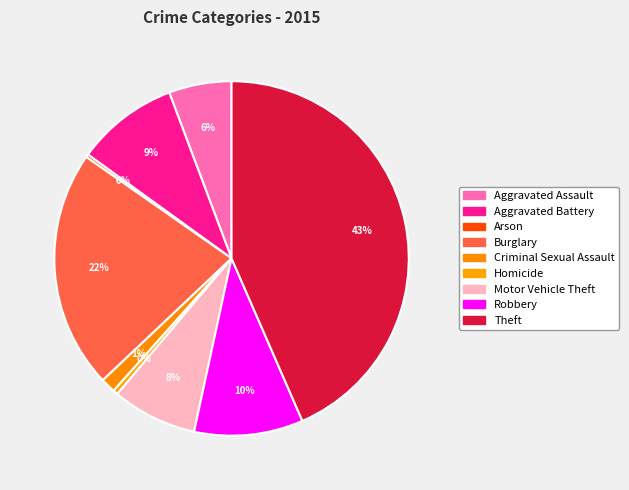

To the nearest percent, what is the difference between the largest and smallest slice percentages?

43%